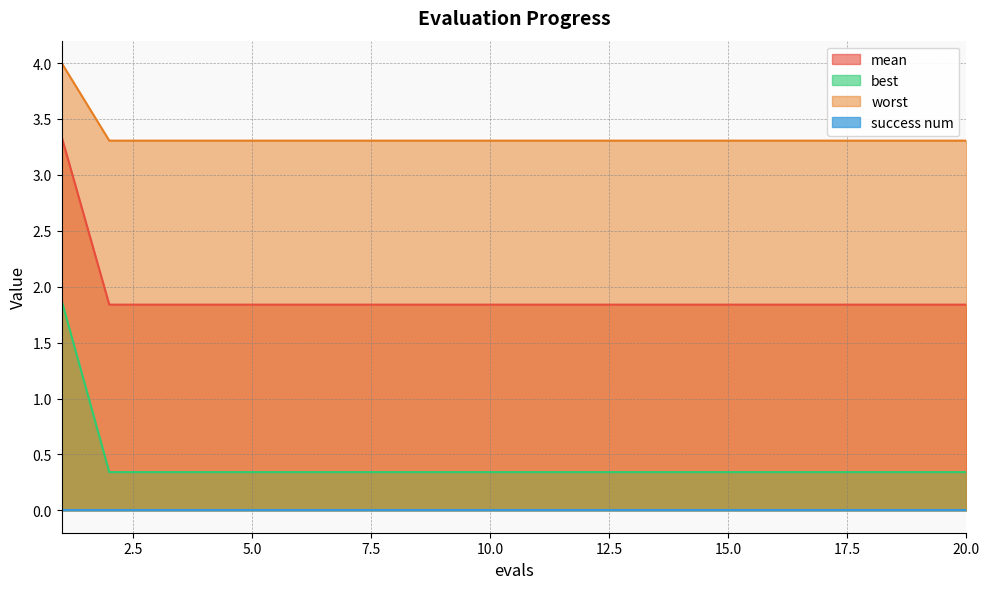

Which series has the widest spread of values?

best